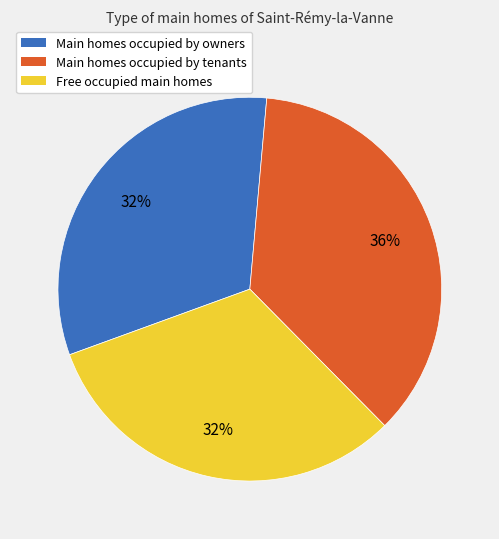

Count the number of slices in the pie.

3